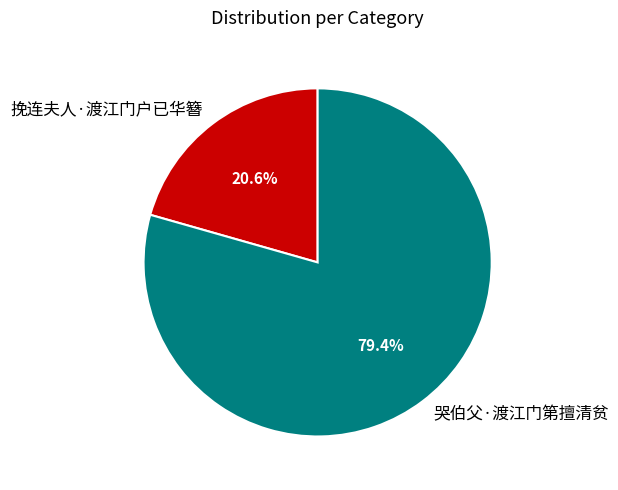

Which category accounts for the majority?

哭伯父·渡江门第擅清贫